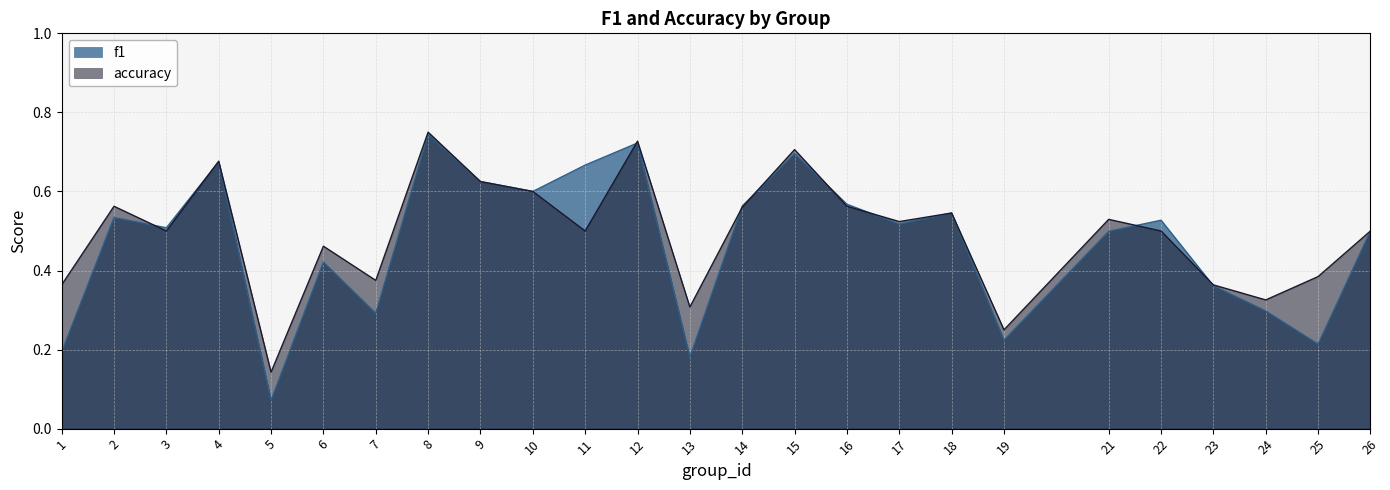

After their last crossing, which series has the higher values: accuracy or f1?

accuracy